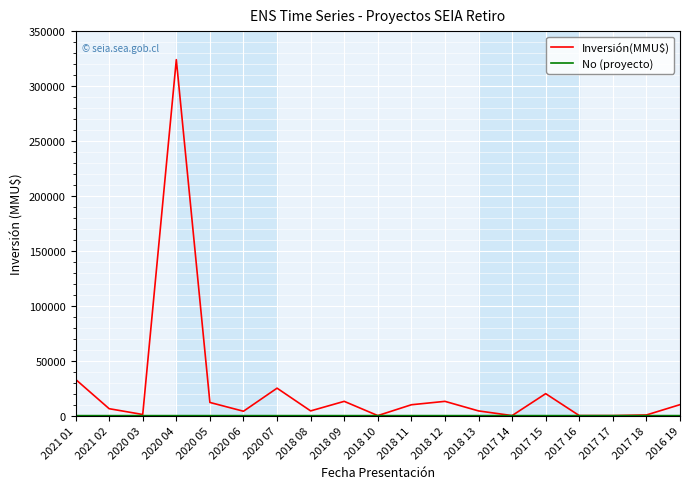

How many lines are shown in the chart?

2